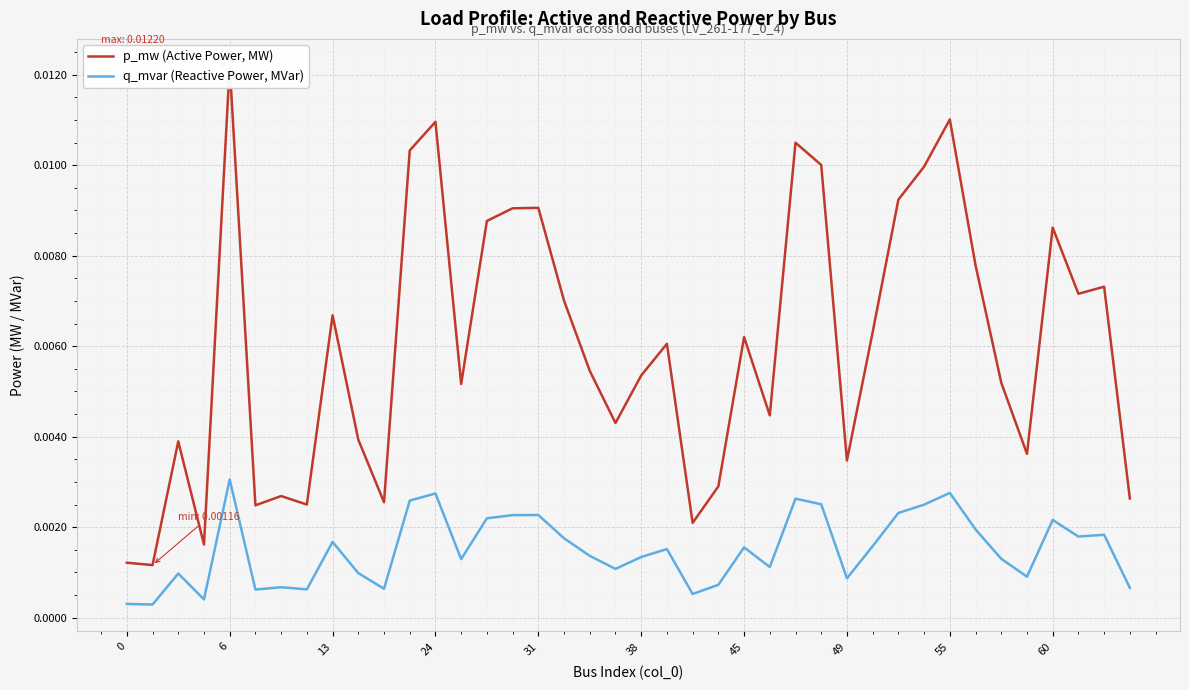

Which series changed the most between 17 and 27?

p_mw (Active Power, MW)